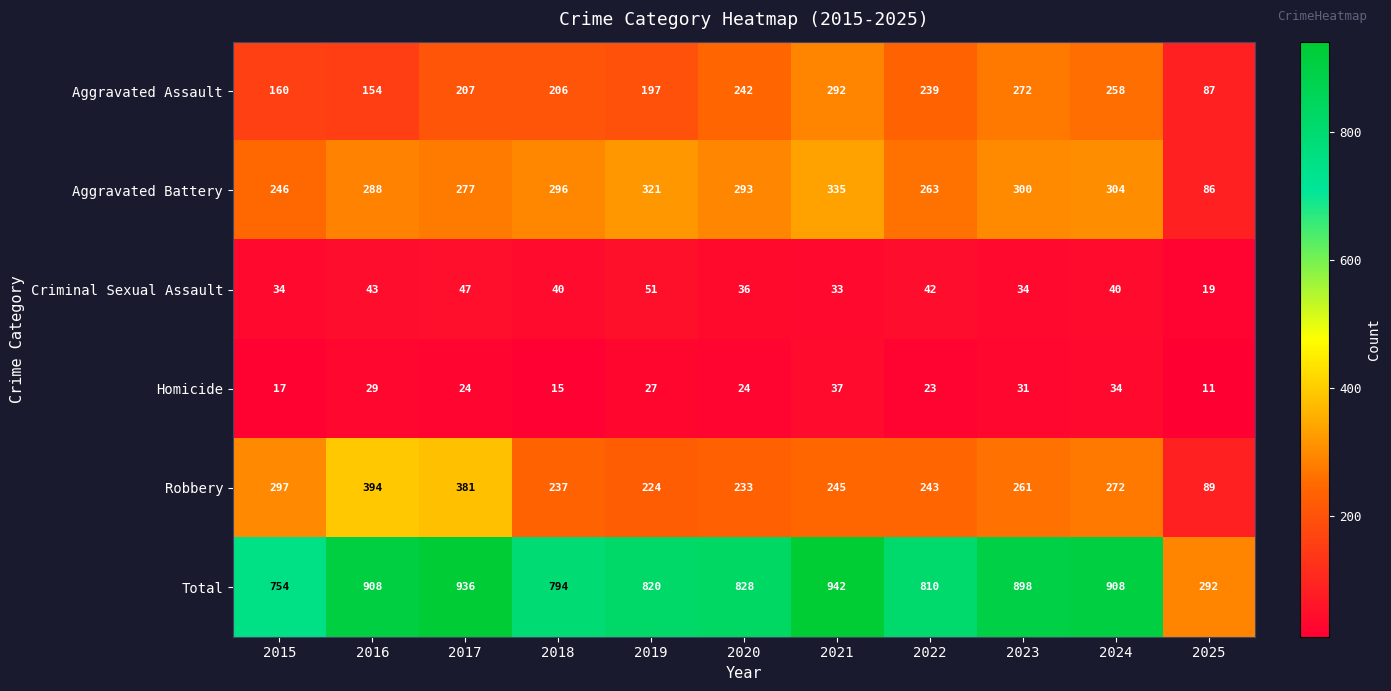

At which category is the sum across all series the highest?

2021